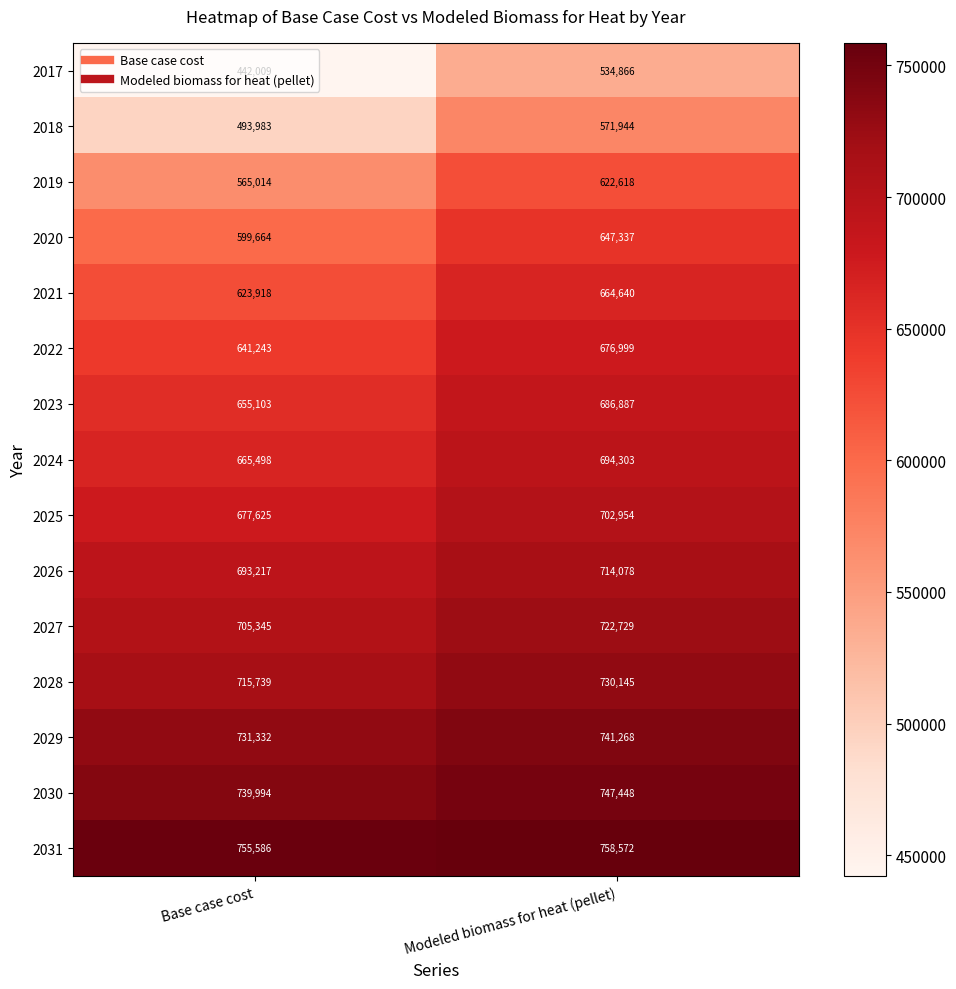

How many series are shown in this chart?

15